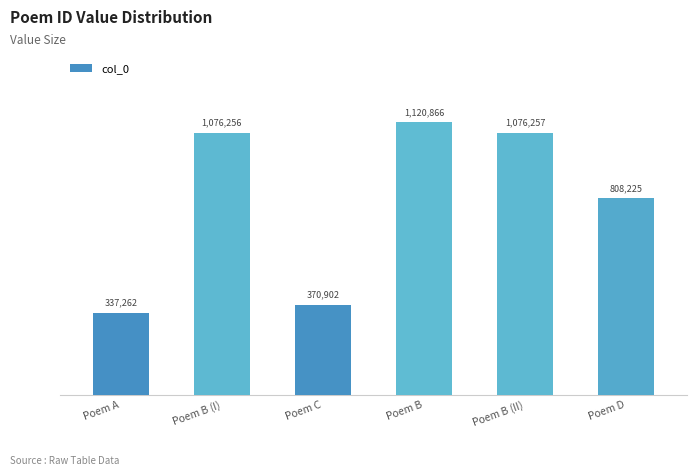

Are the bars horizontal?

No